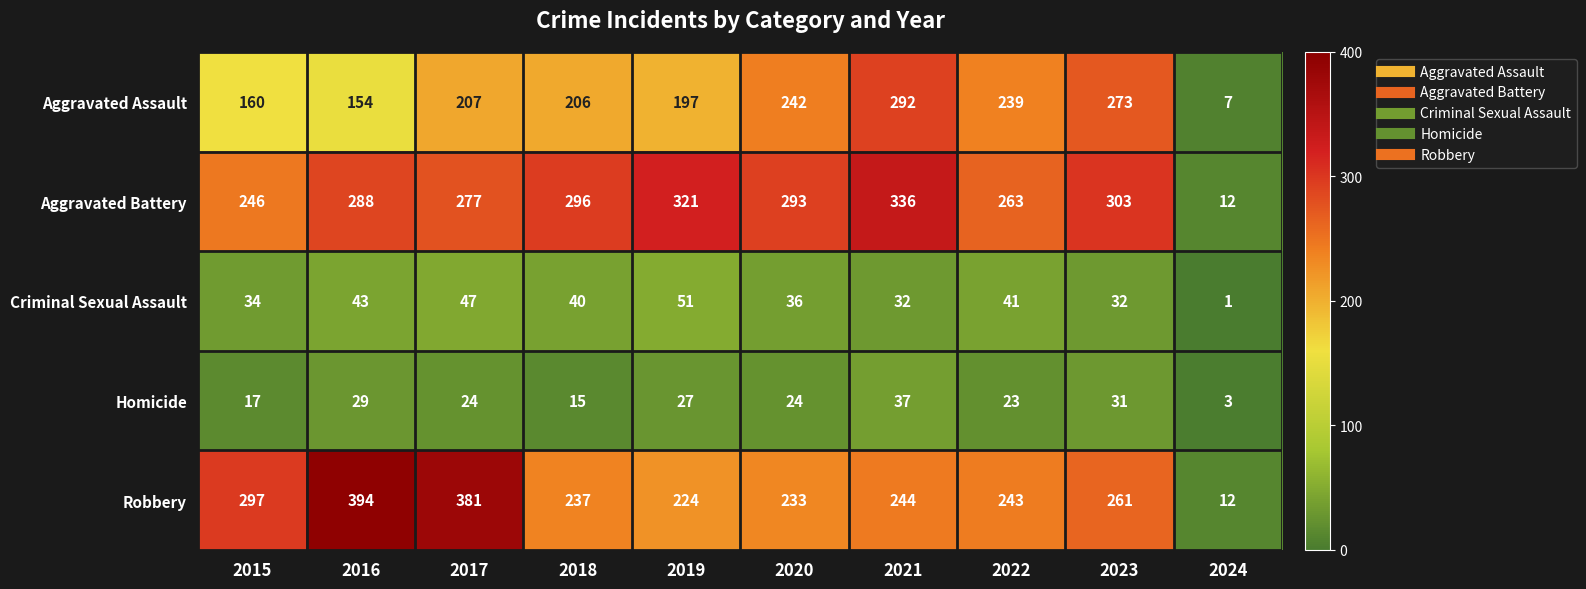

Read the Robbery value at 2017.

381